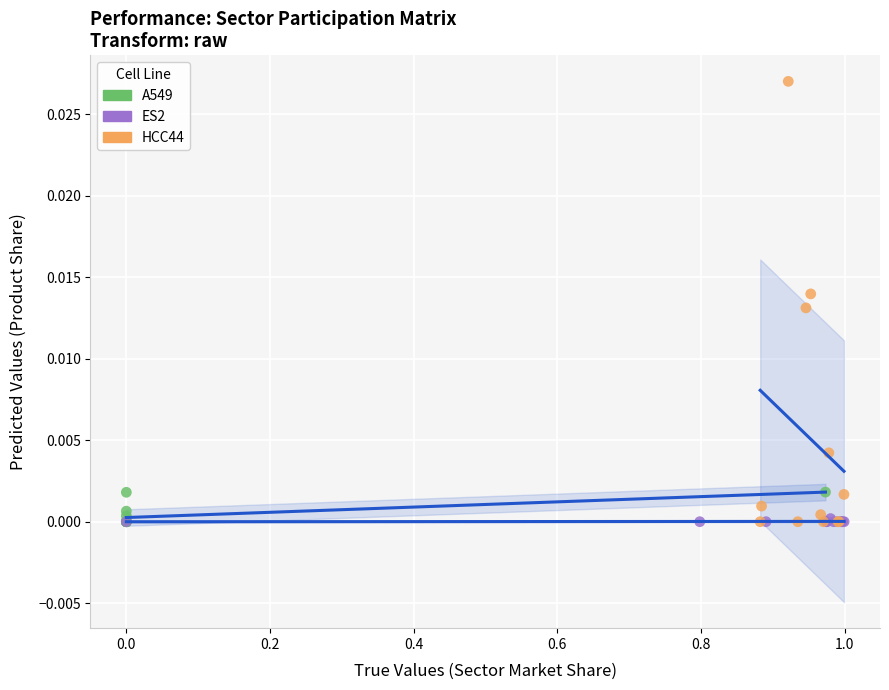

Which series reaches the maximum Y coordinate?

HCC44